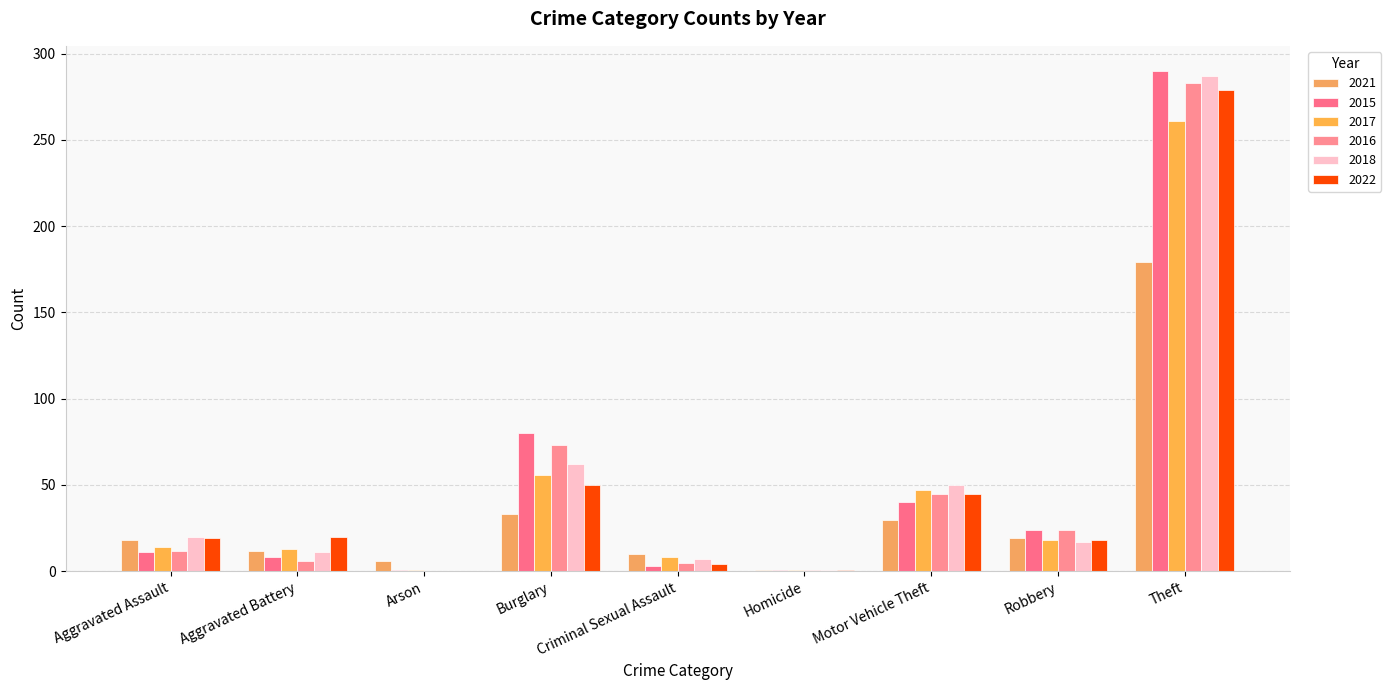

Count the number of categories in the chart.

9